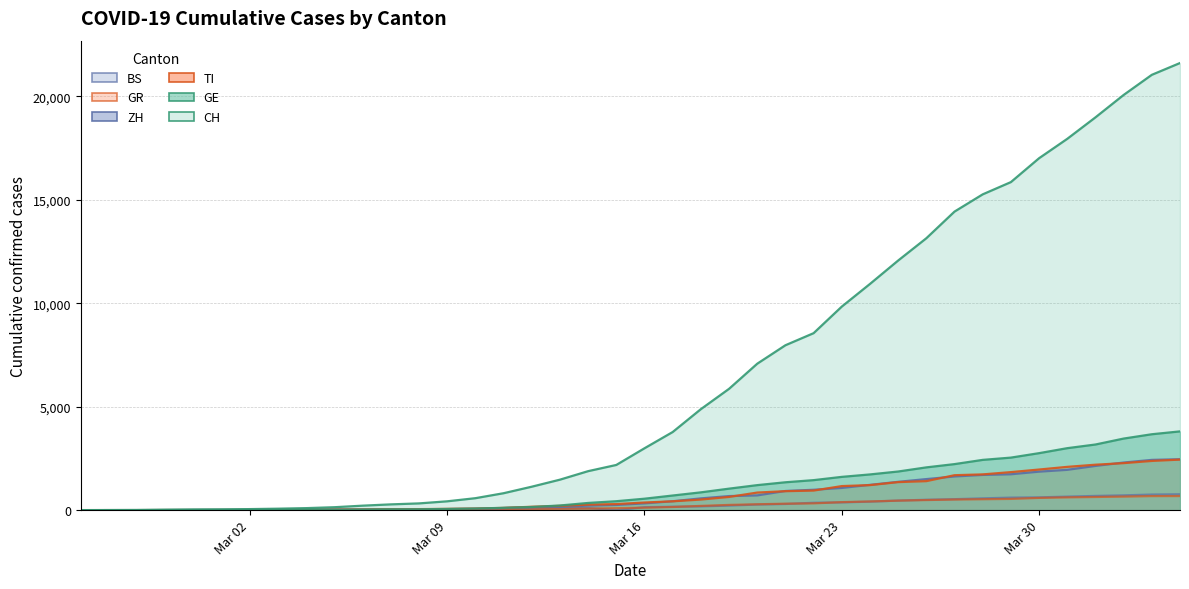

Which label corresponds to the smallest value in the chart?

2020-02-25